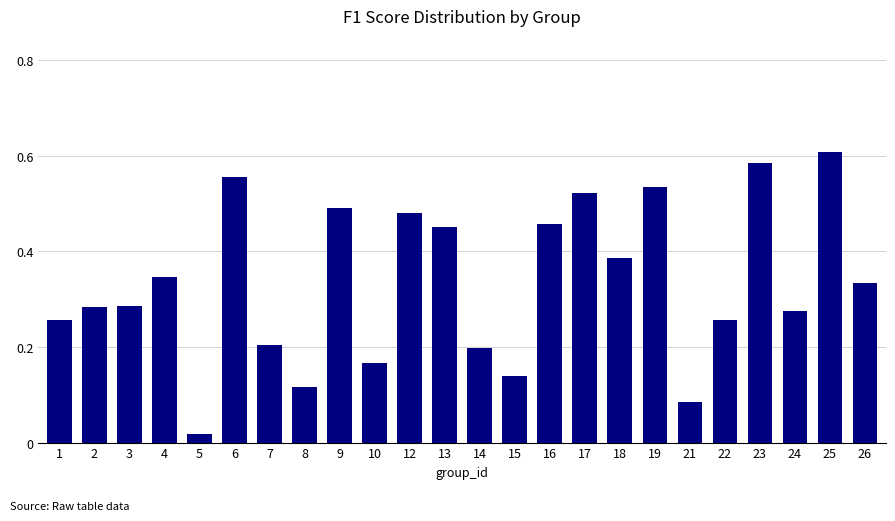

Is it true that the value at 10 is 0.2?

True